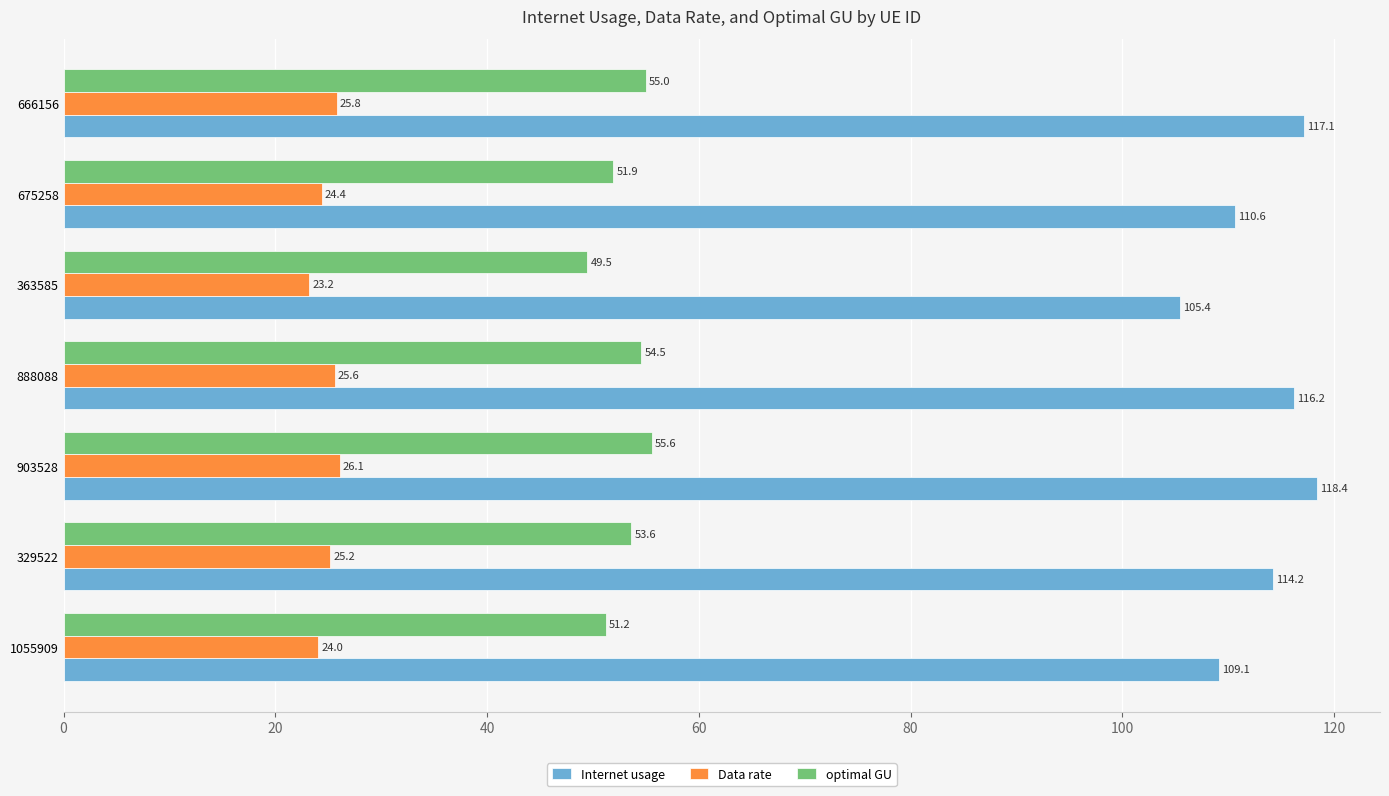

Rank the series by their maximum value, from lowest to highest.

Data rate, optimal GU, Internet usage